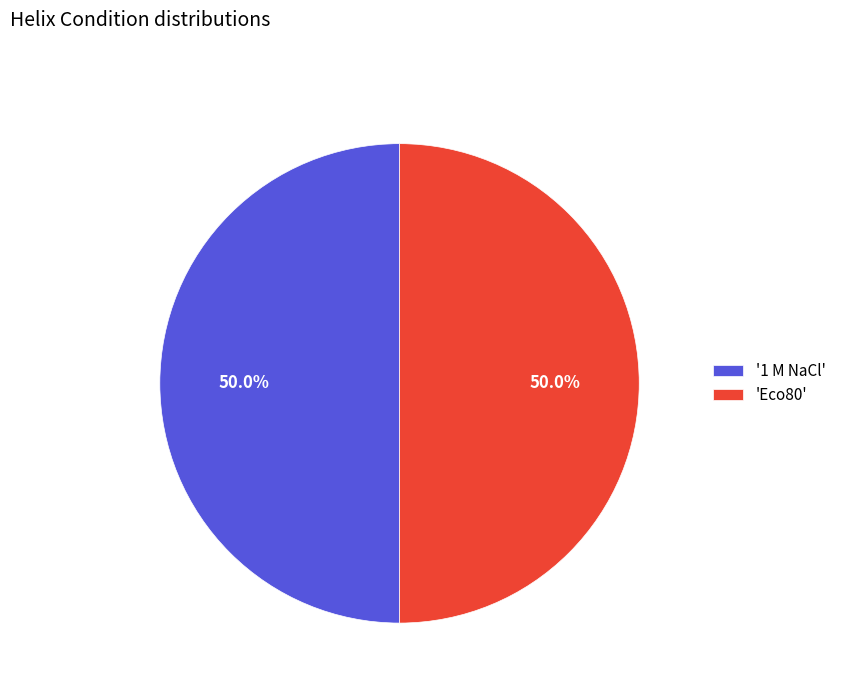

What is the ratio of the value at 'Eco80' to the value at '1 M NaCl'?

1.0